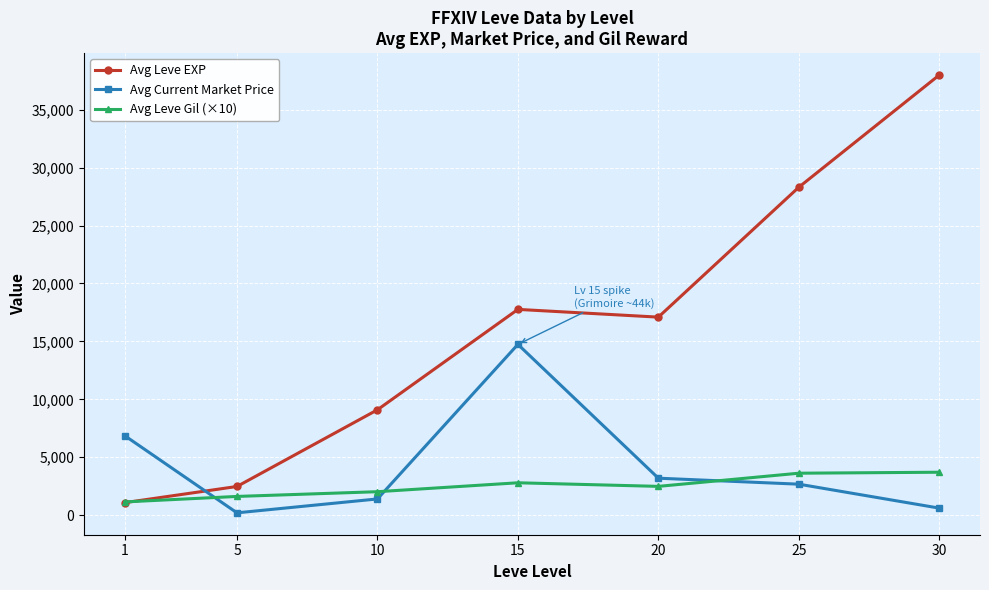

What is the value of the Avg Leve EXP point at the 1st from the left?

1080.0